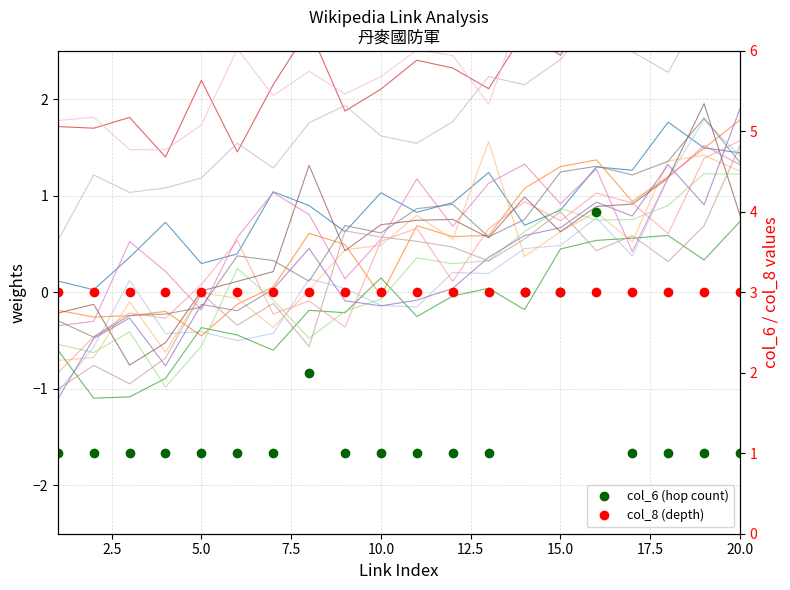

What is the maximum value shown in the chart?

4.0